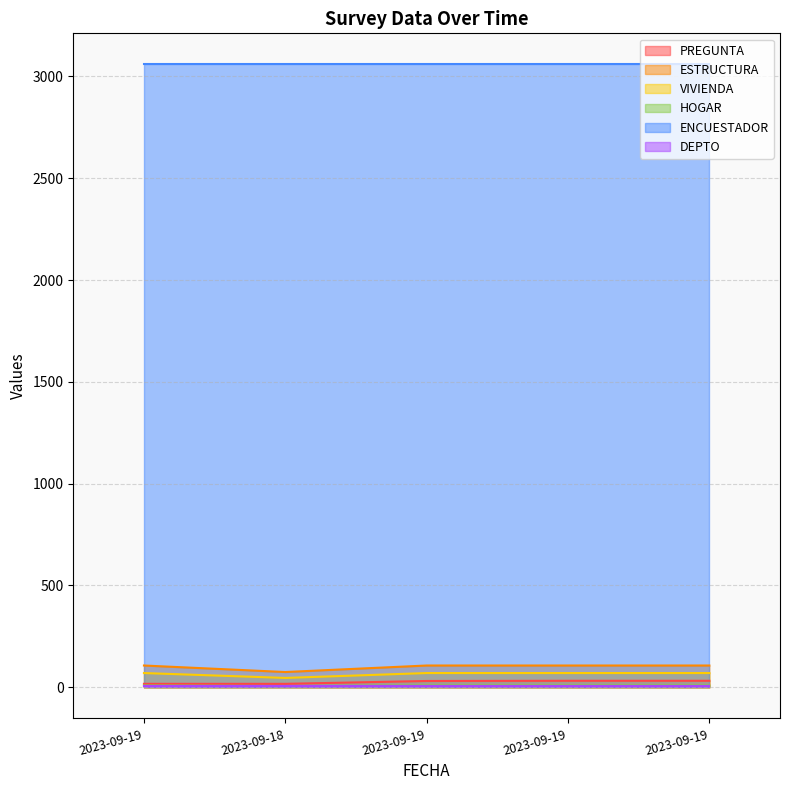

Which series has the largest range (max minus min)?

ESTRUCTURA